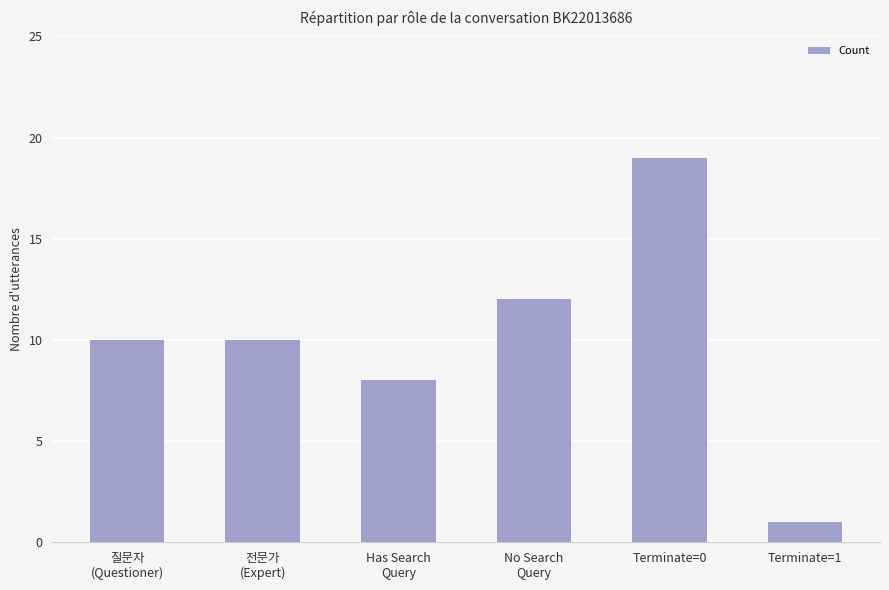

What is the value of the 5th bar from the left?

19